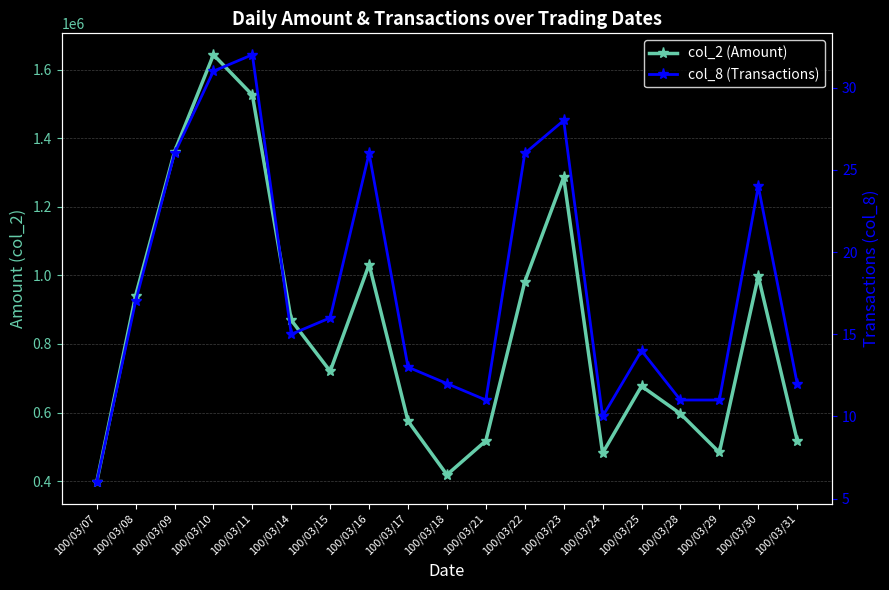

Reading right to left, transcribe all the data shown in this chart.

col_2 (Amount): 100/03/31=518200	100/03/30=997600	100/03/29=483480	100/03/28=596440	100/03/25=677000	100/03/24=481500	100/03/23=1286270	100/03/22=981650	100/03/21=517500	100/03/18=418300	100/03/17=575000	100/03/16=1032000	100/03/15=720520	100/03/14=869490	100/03/11=1526700	100/03/10=1644300	100/03/09=1361300	100/03/08=940700	100/03/07=396500
col_8 (Transactions): 100/03/31=12	100/03/30=24	100/03/29=11	100/03/28=11	100/03/25=14	100/03/24=10	100/03/23=28	100/03/22=26	100/03/21=11	100/03/18=12	100/03/17=13	100/03/16=26	100/03/15=16	100/03/14=15	100/03/11=32	100/03/10=31	100/03/09=26	100/03/08=17	100/03/07=6